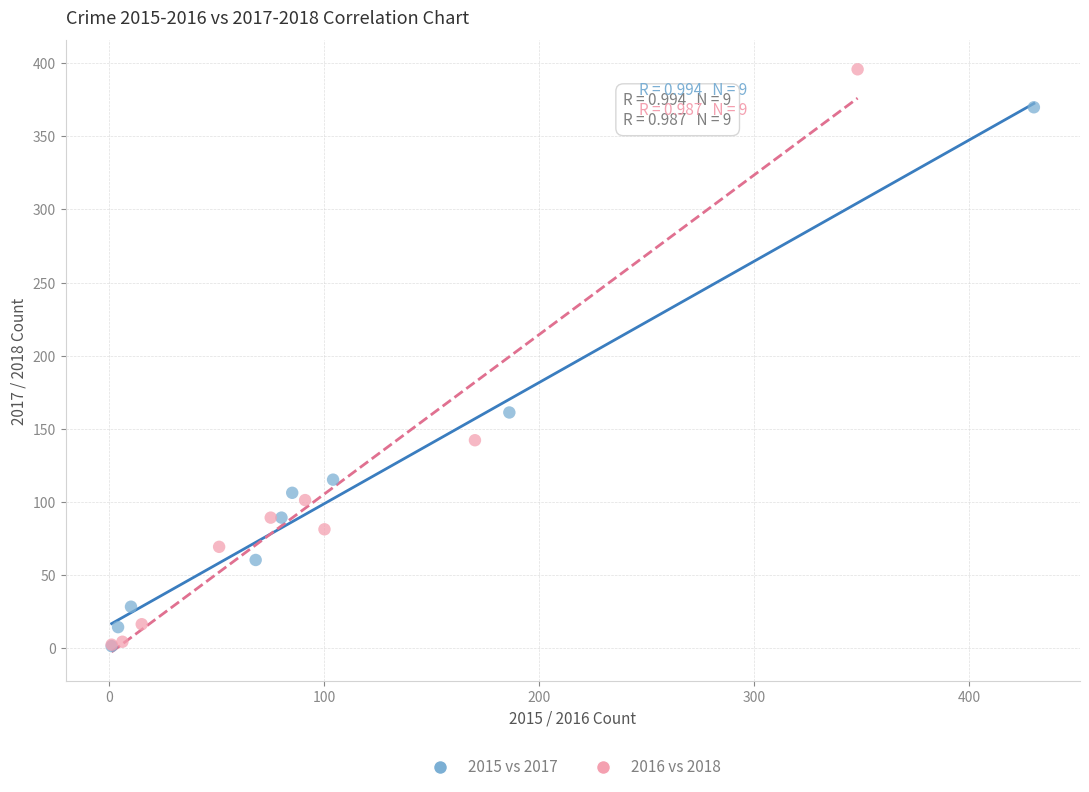

Which series has the largest Y range (max minus min)?

2016 vs 2018